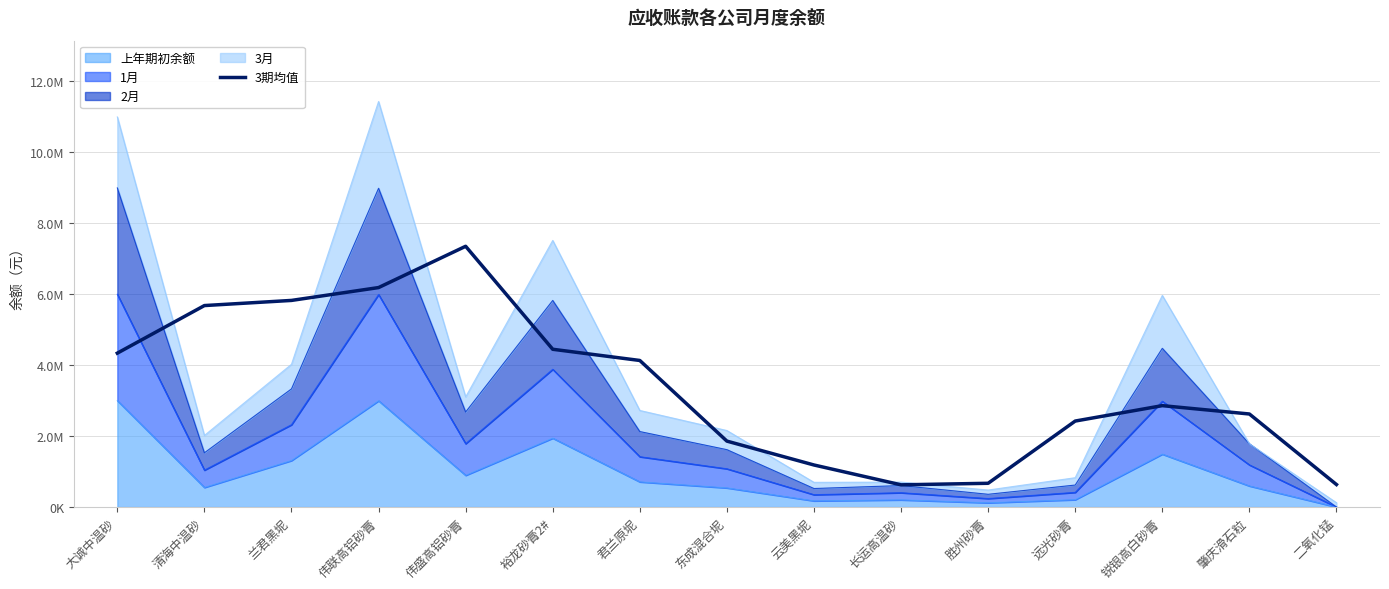

Reading right to left, transcribe all the data shown in this chart.

634006.0	2620022.8	2854818.3	2421071.9	669180.1	625642.2	1184189.0	1856552.5	4126731.1	4442205.3	7341545.0	6179171.7	5817343.4	5672465.9	4332771.4